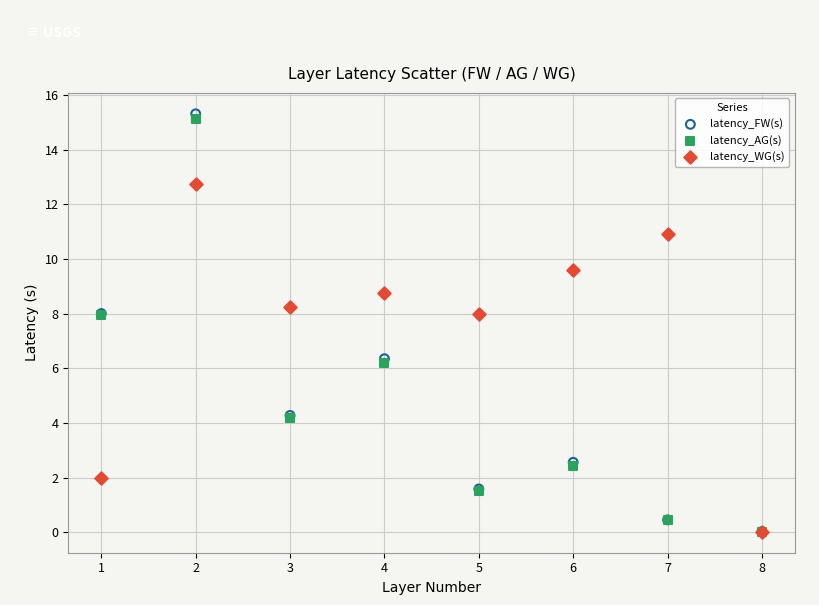

Which series has the largest Y range (max minus min)?

latency_FW(s)